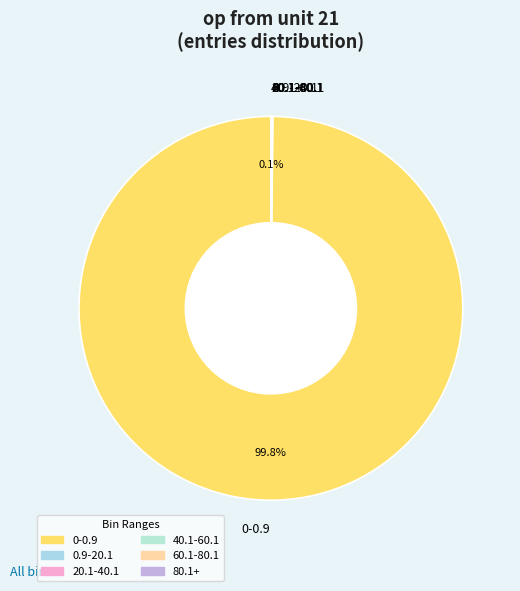

Which slice is the largest?

0-0.9